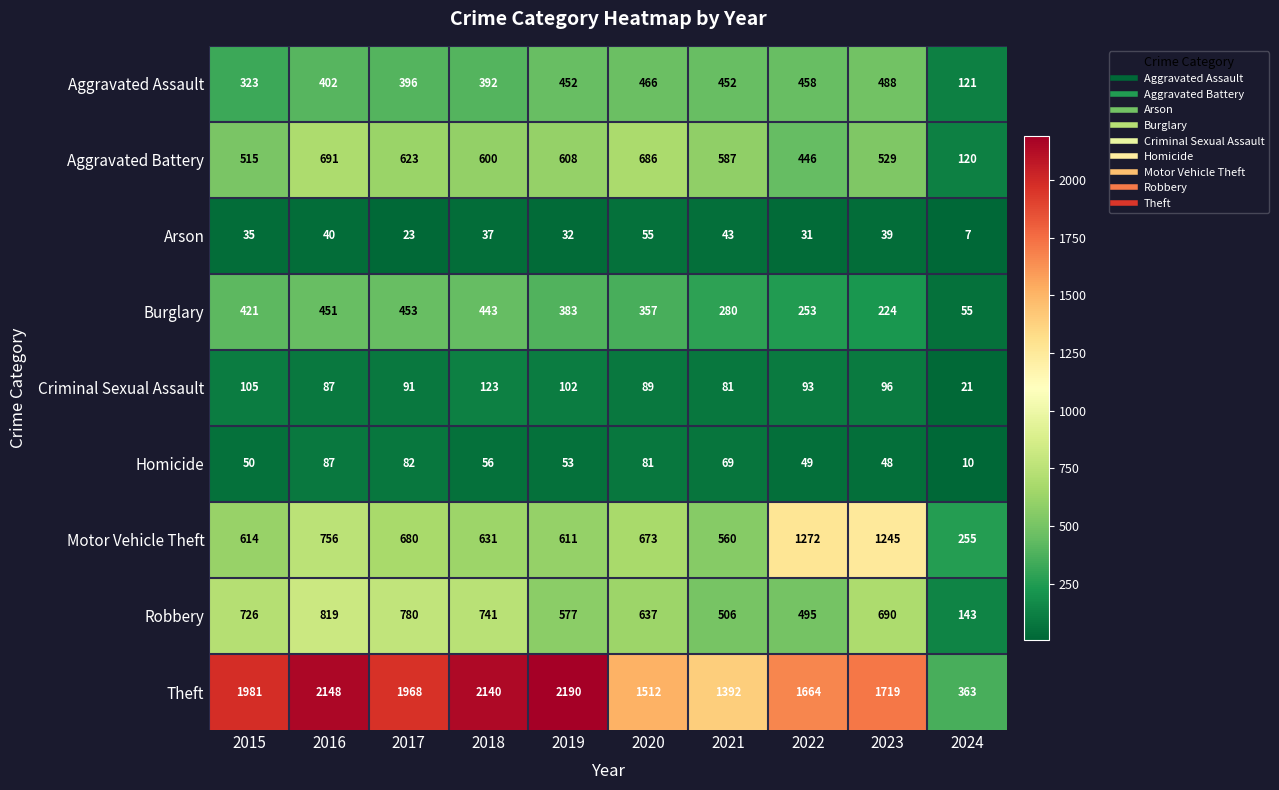

What is the difference between the highest and lowest values at 2021?

1349